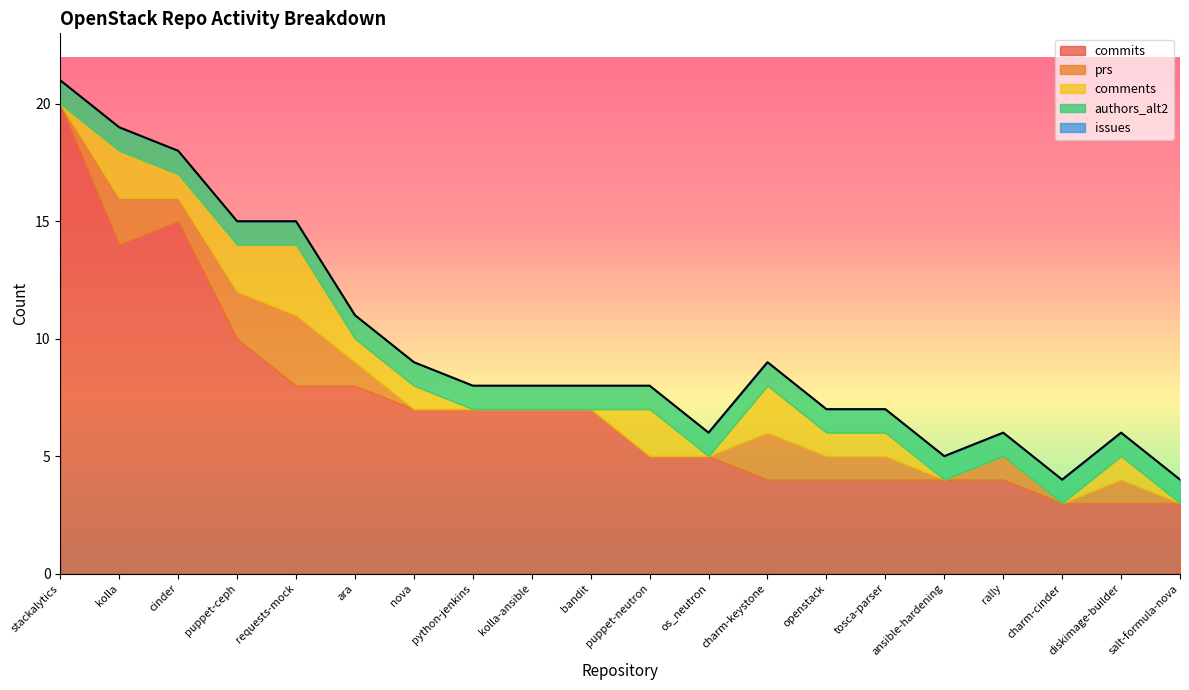

True or false: prs and commits intersect in this chart.

False